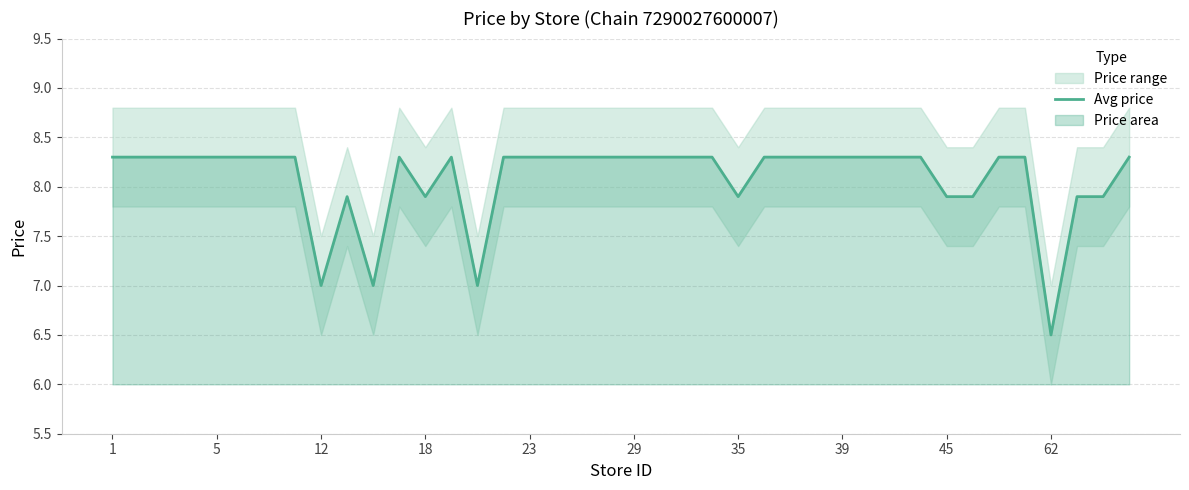

What is the maximum value shown in the chart?

8.3